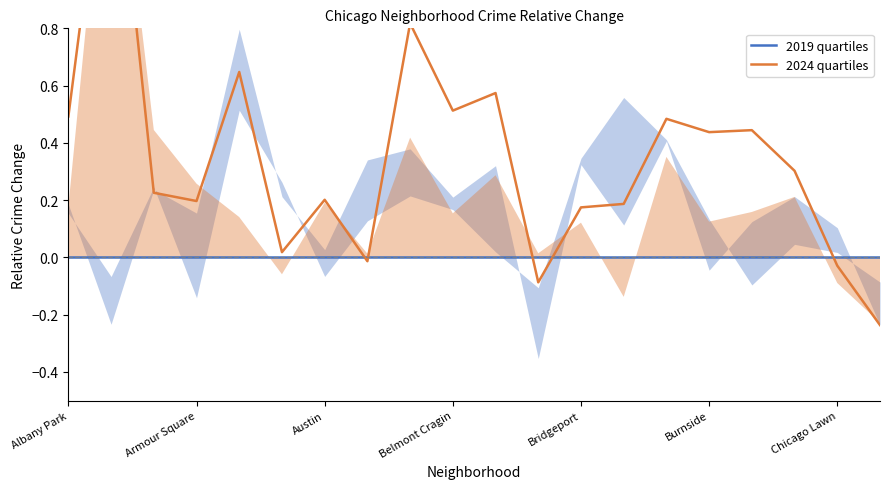

In 2024 quartiles, how many points are higher than both neighbors (excluding endpoints)?

7